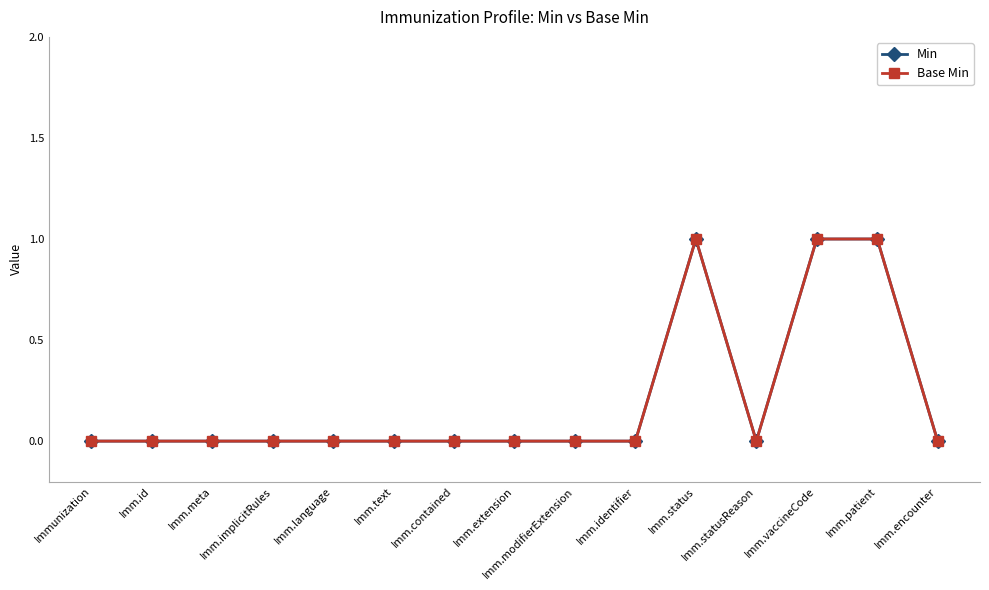

Rank the categories by Base Min value from highest to lowest.

Imm.status, Imm.vaccineCode, Imm.patient, Immunization, Imm.id, Imm.meta, Imm.implicitRules, Imm.language, Imm.text, Imm.contained, Imm.extension, Imm.modifierExtension, Imm.identifier, Imm.statusReason, Imm.encounter